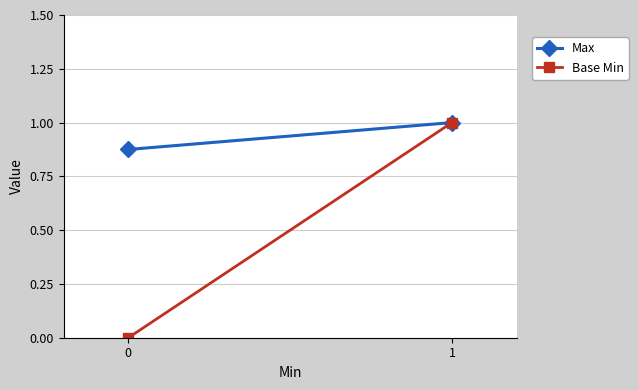

The value of Base Min at 1 is 0.3. True or false?

False